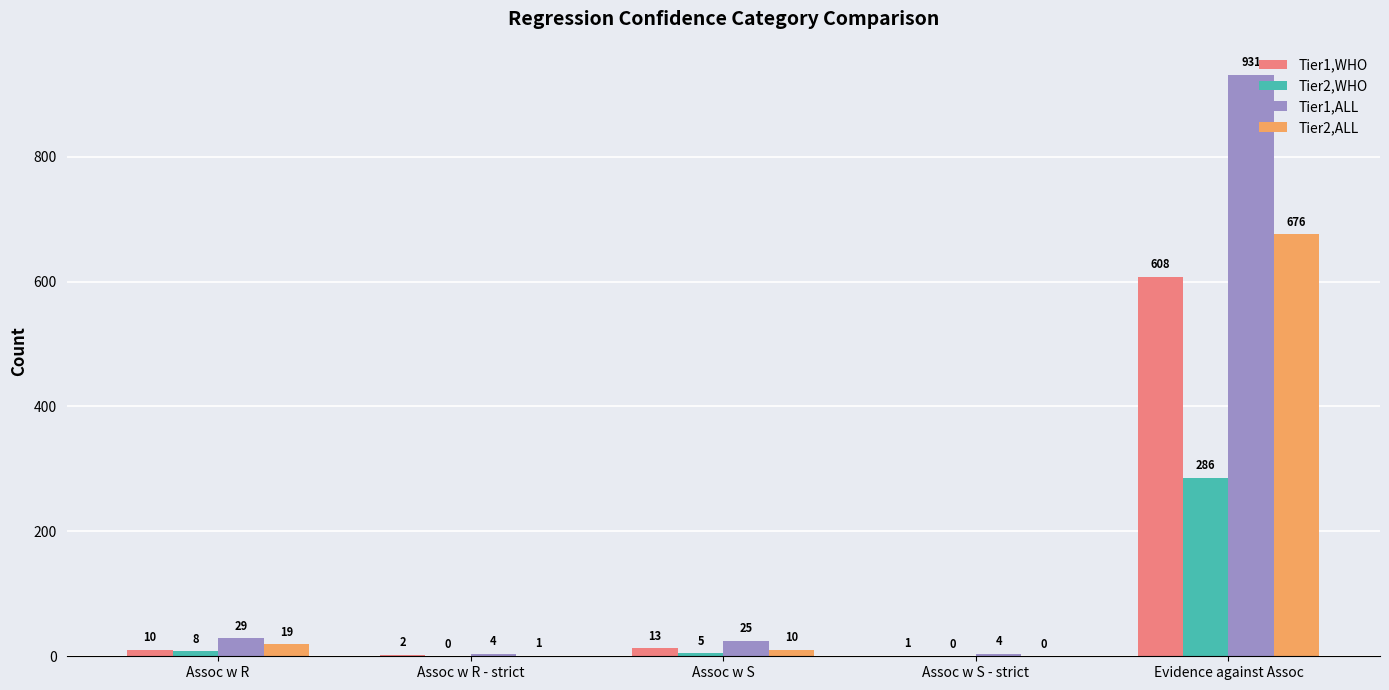

Is the value of Tier2,ALL at Assoc w R - strict greater than the value of Tier1,ALL at Assoc w S?

No